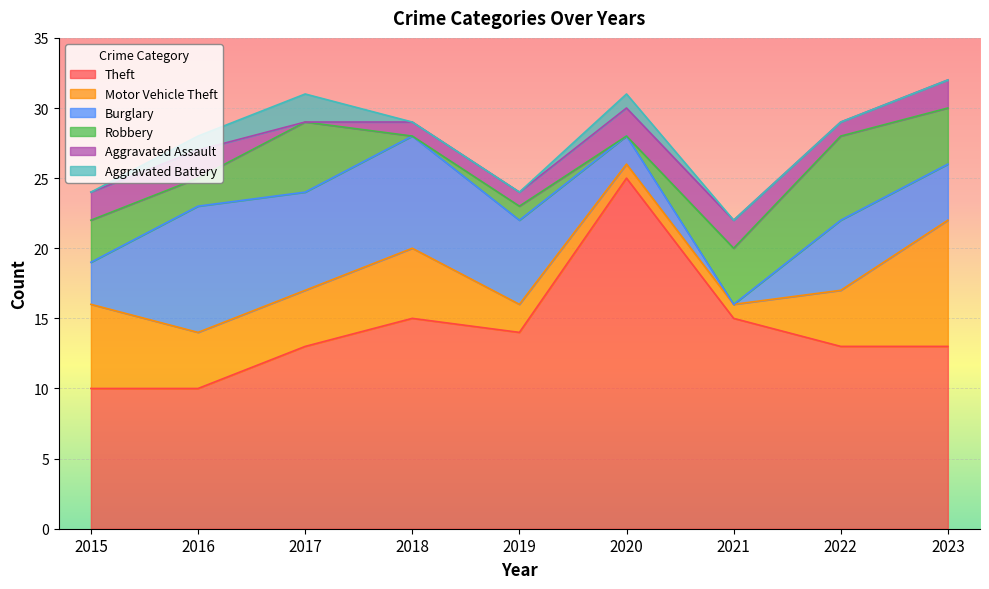

List the series in order of their peak value, highest first.

Theft, Motor Vehicle Theft, Burglary, Robbery, Aggravated Assault, Aggravated Battery